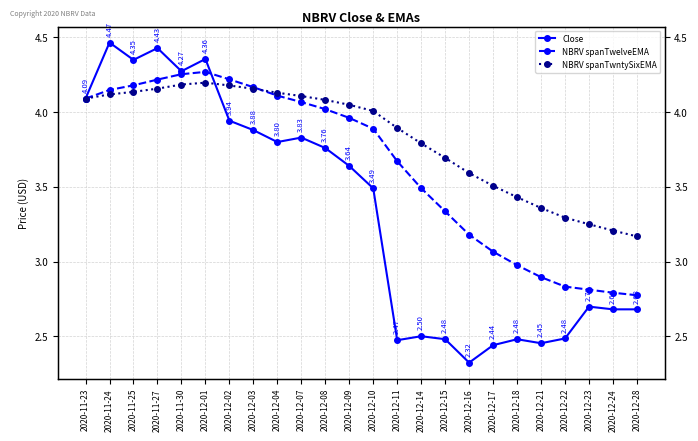

What is the smallest value displayed?

2.3